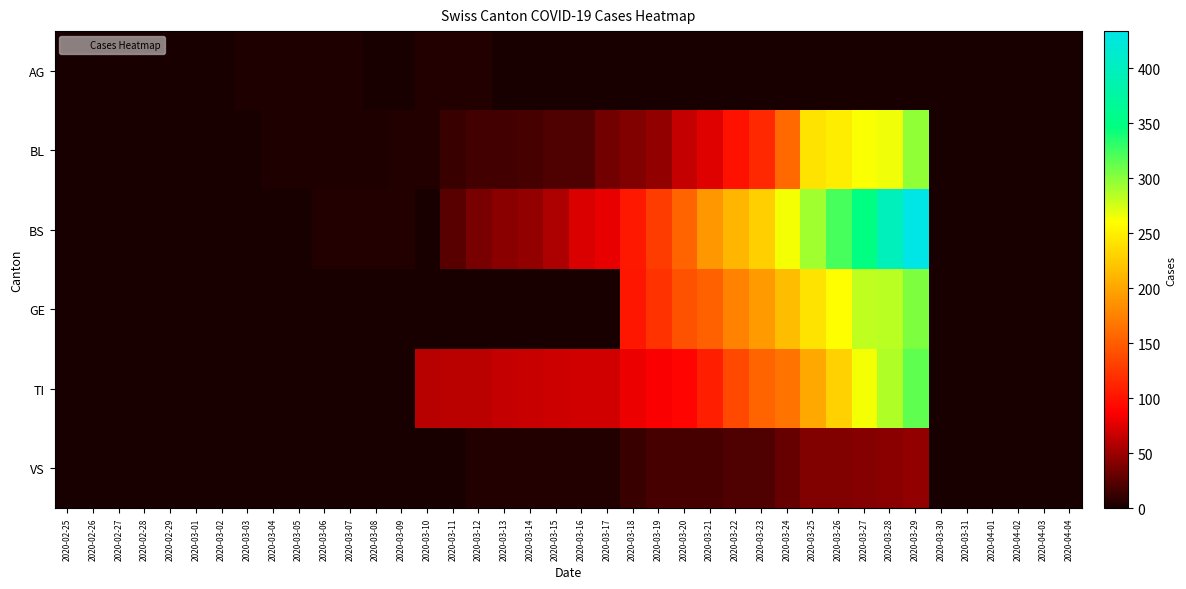

Reading left to right, transcribe all the data shown in this chart.

AG: 2020-02-25=0	2020-02-26=0	2020-02-27=0	2020-02-28=0	2020-02-29=1	2020-03-01=0	2020-03-02=0	2020-03-03=2	2020-03-04=2	2020-03-05=2	2020-03-06=3	2020-03-07=3	2020-03-08=0	2020-03-09=0	2020-03-10=4	2020-03-11=4	2020-03-12=4	2020-03-13=0	2020-03-14=0	2020-03-15=0	2020-03-16=0	2020-03-17=0	2020-03-18=0	2020-03-19=0	2020-03-20=0	2020-03-21=0	2020-03-22=0	2020-03-23=0	2020-03-24=0	2020-03-25=0	2020-03-26=0	2020-03-27=0	2020-03-28=0	2020-03-29=0	2020-03-30=0	2020-03-31=0	2020-04-01=0	2020-04-02=0	2020-04-03=0	2020-04-04=0
BL: 2020-02-25=0	2020-02-26=0	2020-02-27=0	2020-02-28=0	2020-02-29=0	2020-03-01=0	2020-03-02=0	2020-03-03=1	2020-03-04=2	2020-03-05=2	2020-03-06=2	2020-03-07=2	2020-03-08=2	2020-03-09=5	2020-03-10=5	2020-03-11=13	2020-03-12=16	2020-03-13=16	2020-03-14=18	2020-03-15=21	2020-03-16=21	2020-03-17=35	2020-03-18=40	2020-03-19=46	2020-03-20=65	2020-03-21=76	2020-03-22=100	2020-03-23=115	2020-03-24=158	2020-03-25=242	2020-03-26=249	2020-03-27=262	2020-03-28=266	2020-03-29=298	2020-03-30=0	2020-03-31=0	2020-04-01=0	2020-04-02=0	2020-04-03=0	2020-04-04=0
BS: 2020-02-25=0	2020-02-26=0	2020-02-27=0	2020-02-28=0	2020-02-29=0	2020-03-01=0	2020-03-02=0	2020-03-03=0	2020-03-04=0	2020-03-05=0	2020-03-06=4	2020-03-07=4	2020-03-08=4	2020-03-09=4	2020-03-10=0	2020-03-11=25	2020-03-12=36	2020-03-13=44	2020-03-14=46	2020-03-15=57	2020-03-16=73	2020-03-17=78	2020-03-18=105	2020-03-19=128	2020-03-20=155	2020-03-21=191	2020-03-22=211	2020-03-23=228	2020-03-24=263	2020-03-25=292	2020-03-26=323	2020-03-27=350	2020-03-28=397	2020-03-29=434	2020-03-30=0	2020-03-31=0	2020-04-01=0	2020-04-02=0	2020-04-03=0	2020-04-04=0
GE: 2020-02-25=0	2020-02-26=0	2020-02-27=0	2020-02-28=0	2020-02-29=0	2020-03-01=0	2020-03-02=0	2020-03-03=0	2020-03-04=0	2020-03-05=0	2020-03-06=0	2020-03-07=0	2020-03-08=0	2020-03-09=0	2020-03-10=0	2020-03-11=0	2020-03-12=0	2020-03-13=0	2020-03-14=0	2020-03-15=0	2020-03-16=0	2020-03-17=0	2020-03-18=103	2020-03-19=122	2020-03-20=144	2020-03-21=153	2020-03-22=175	2020-03-23=193	2020-03-24=216	2020-03-25=241	2020-03-26=260	2020-03-27=283	2020-03-28=284	2020-03-29=305	2020-03-30=0	2020-03-31=0	2020-04-01=0	2020-04-02=0	2020-04-03=0	2020-04-04=0
TI: 2020-02-25=0	2020-02-26=0	2020-02-27=0	2020-02-28=0	2020-02-29=0	2020-03-01=0	2020-03-02=0	2020-03-03=0	2020-03-04=0	2020-03-05=0	2020-03-06=0	2020-03-07=0	2020-03-08=0	2020-03-09=0	2020-03-10=61	2020-03-11=62	2020-03-12=62	2020-03-13=65	2020-03-14=67	2020-03-15=68	2020-03-16=70	2020-03-17=71	2020-03-18=80	2020-03-19=85	2020-03-20=91	2020-03-21=107	2020-03-22=136	2020-03-23=155	2020-03-24=165	2020-03-25=202	2020-03-26=229	2020-03-27=263	2020-03-28=287	2020-03-29=314	2020-03-30=0	2020-03-31=0	2020-04-01=0	2020-04-02=0	2020-04-03=0	2020-04-04=0
VS: 2020-02-25=0	2020-02-26=0	2020-02-27=0	2020-02-28=0	2020-02-29=0	2020-03-01=0	2020-03-02=0	2020-03-03=0	2020-03-04=0	2020-03-05=0	2020-03-06=0	2020-03-07=0	2020-03-08=0	2020-03-09=0	2020-03-10=0	2020-03-11=1	2020-03-12=5	2020-03-13=5	2020-03-14=5	2020-03-15=5	2020-03-16=5	2020-03-17=5	2020-03-18=12	2020-03-19=18	2020-03-20=18	2020-03-21=18	2020-03-22=21	2020-03-23=21	2020-03-24=29	2020-03-25=39	2020-03-26=40	2020-03-27=41	2020-03-28=44	2020-03-29=46	2020-03-30=0	2020-03-31=0	2020-04-01=0	2020-04-02=0	2020-04-03=0	2020-04-04=0